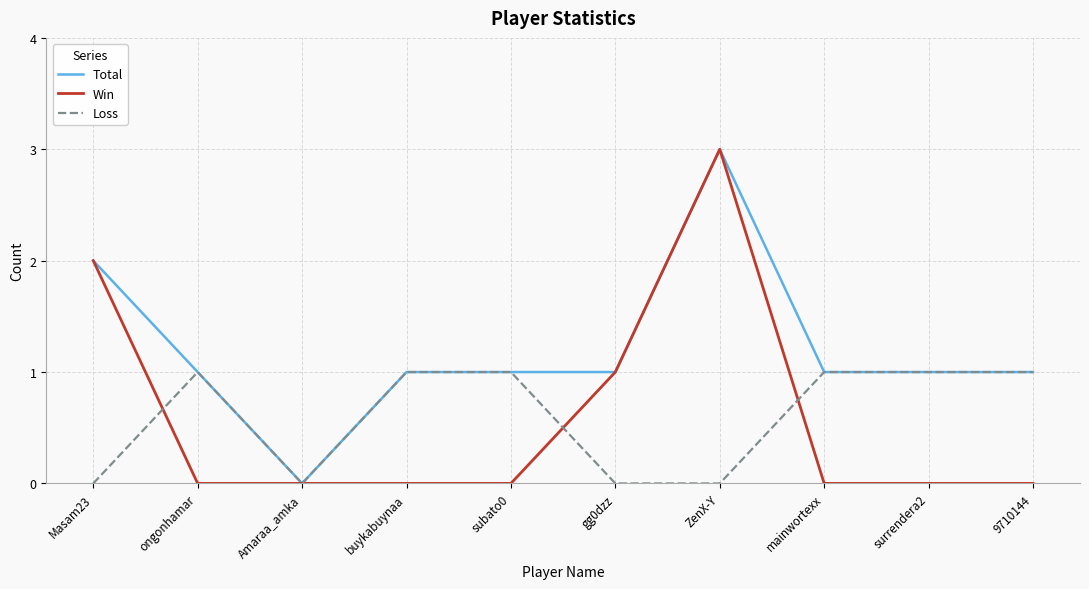

At which category is the sum across all series the highest?

ZenX-Y